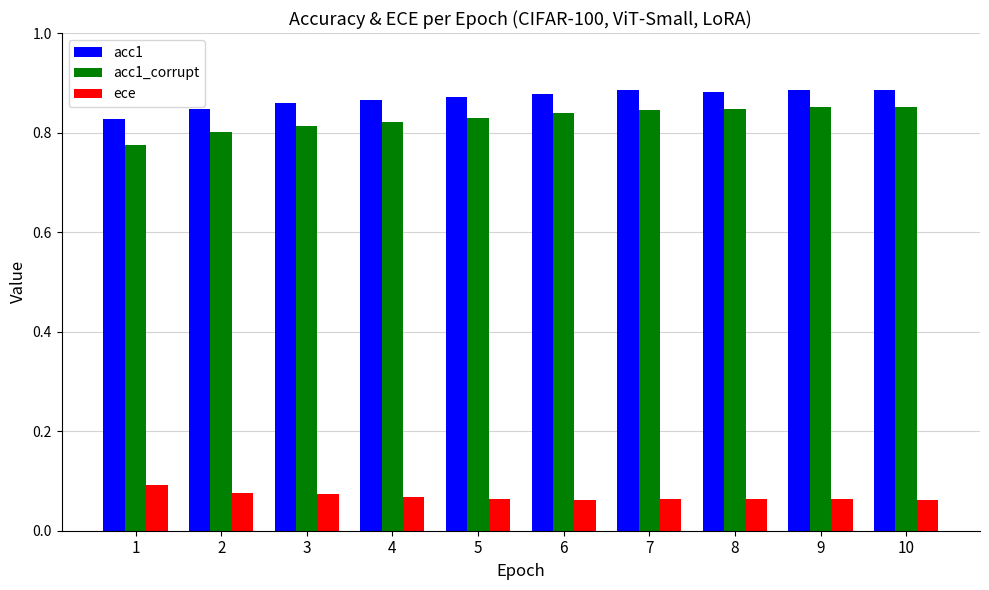

Which series has the largest range (max minus min)?

acc1_corrupt